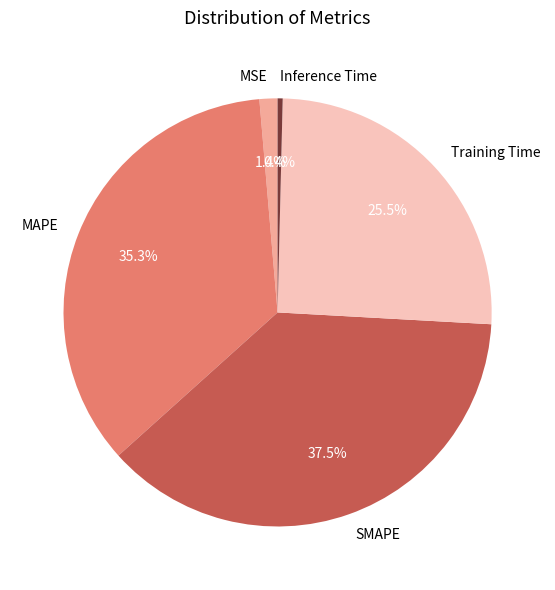

Does MAPE account for over 50% of the chart?

No